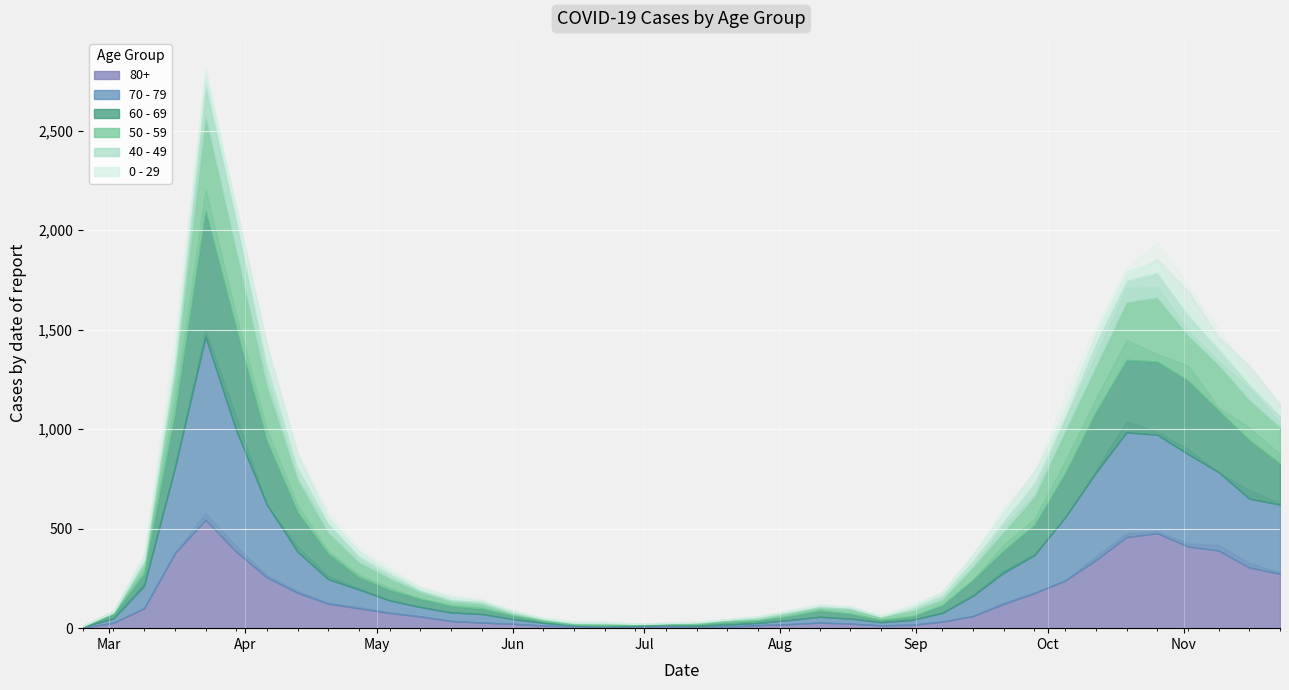

What is the label of the 31st point from the left?

2020-09-21